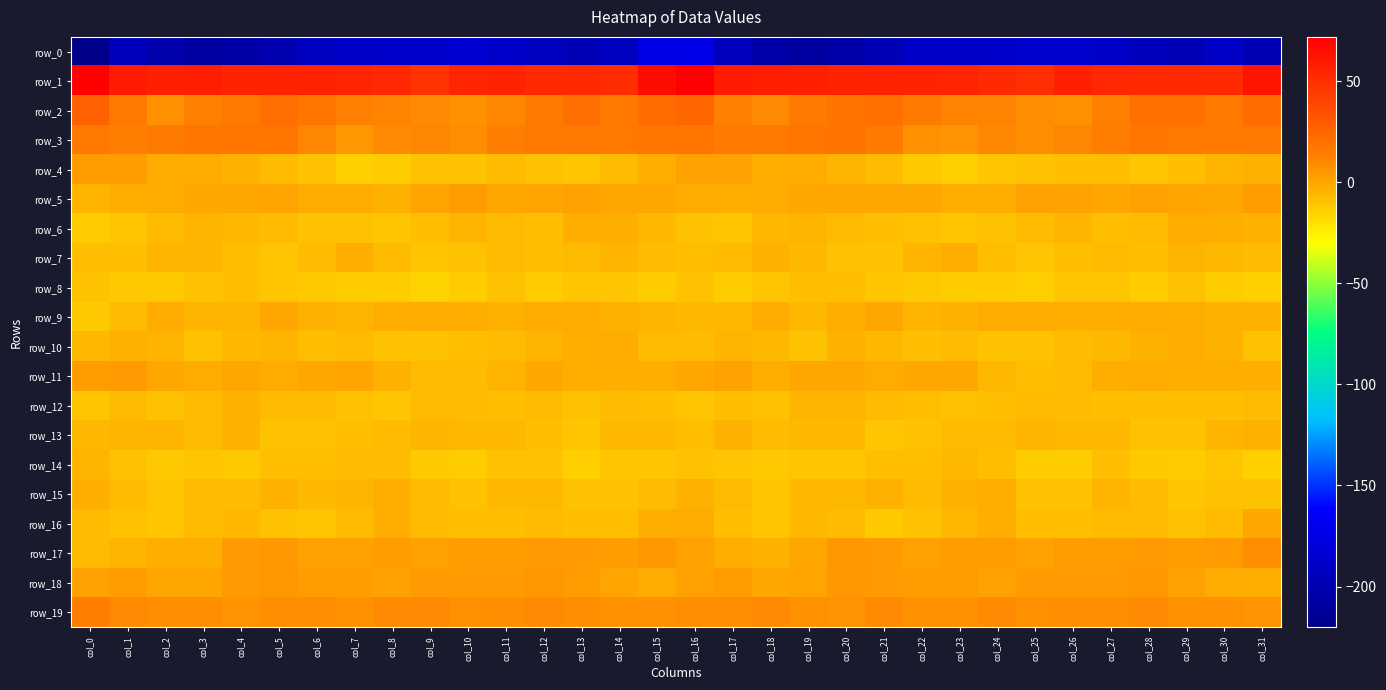

Is it true that row_4 equals -10.9 at col_28?

True